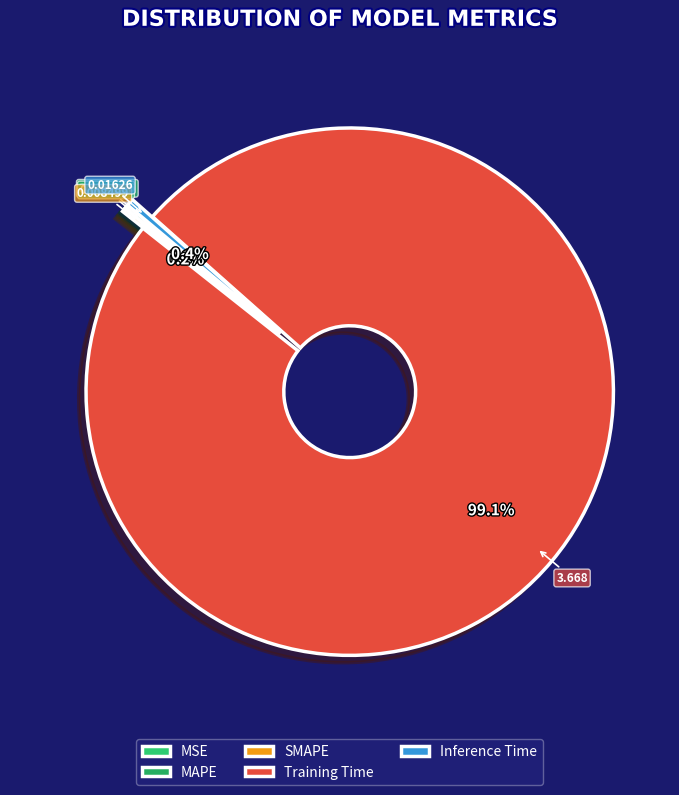

What is the smallest slice in the pie chart?

MSE